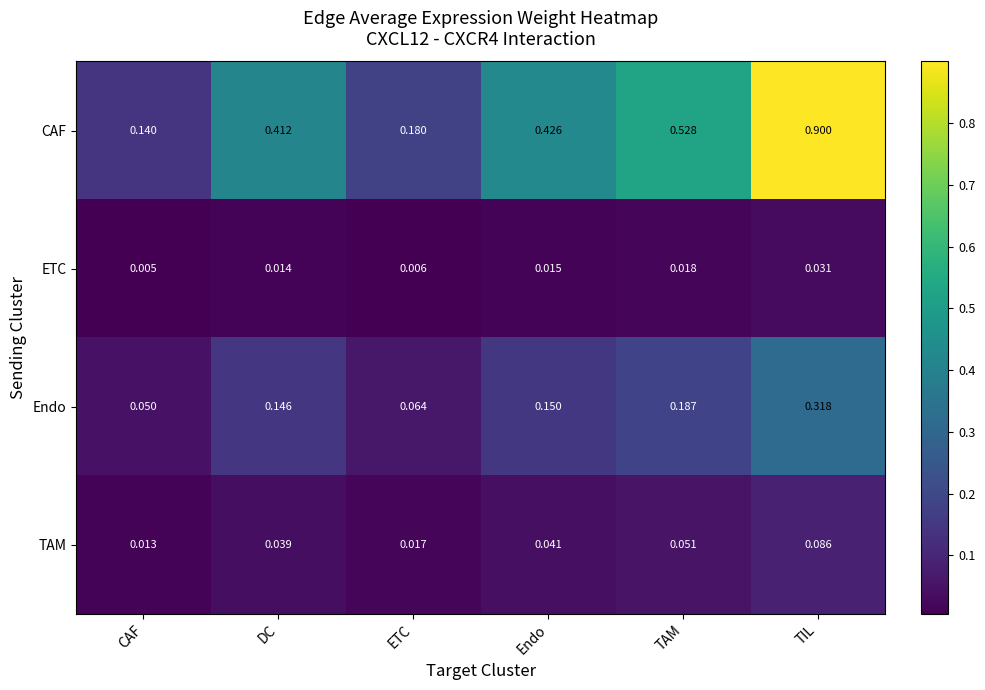

At which category is the sum across all series the highest?

TIL